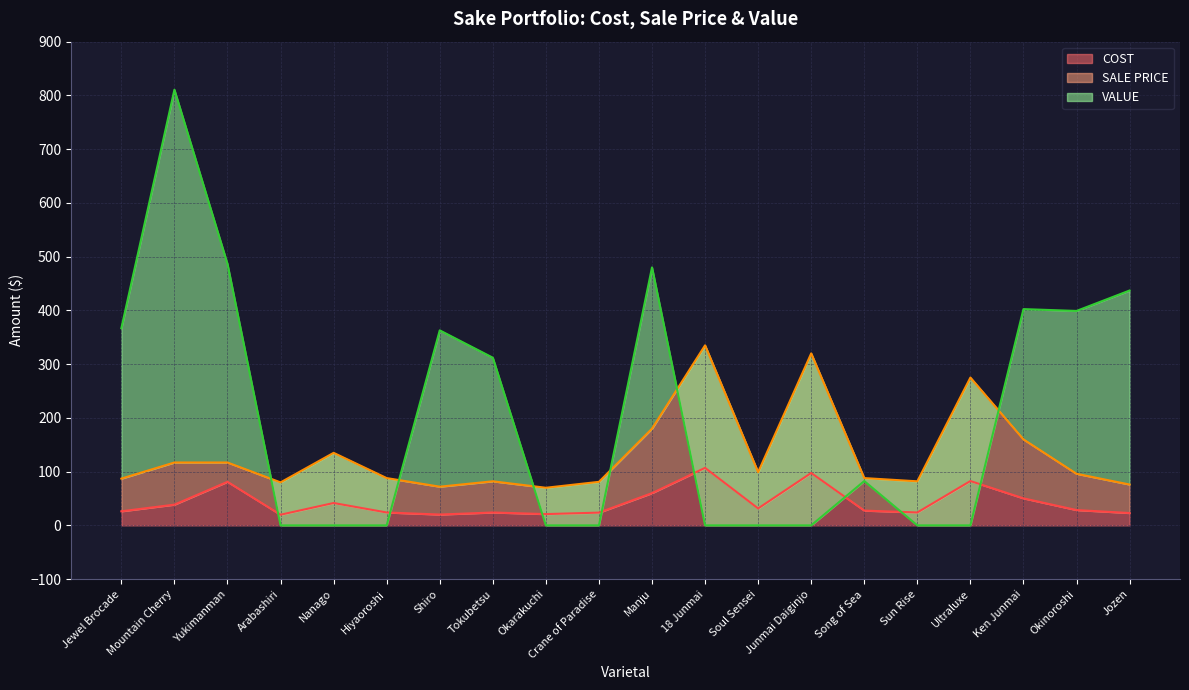

True or false: SALE PRICE and COST cross at least once.

False